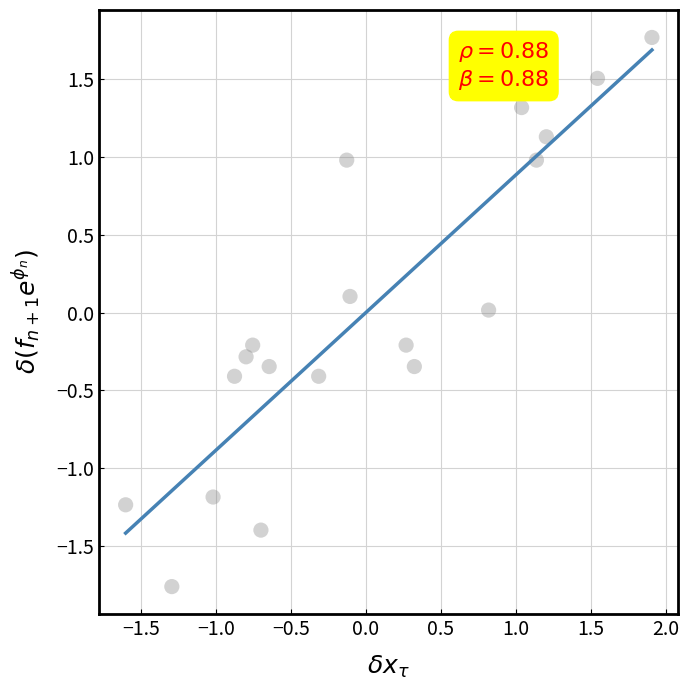

What is the range of Y values (max minus min)?

3.5